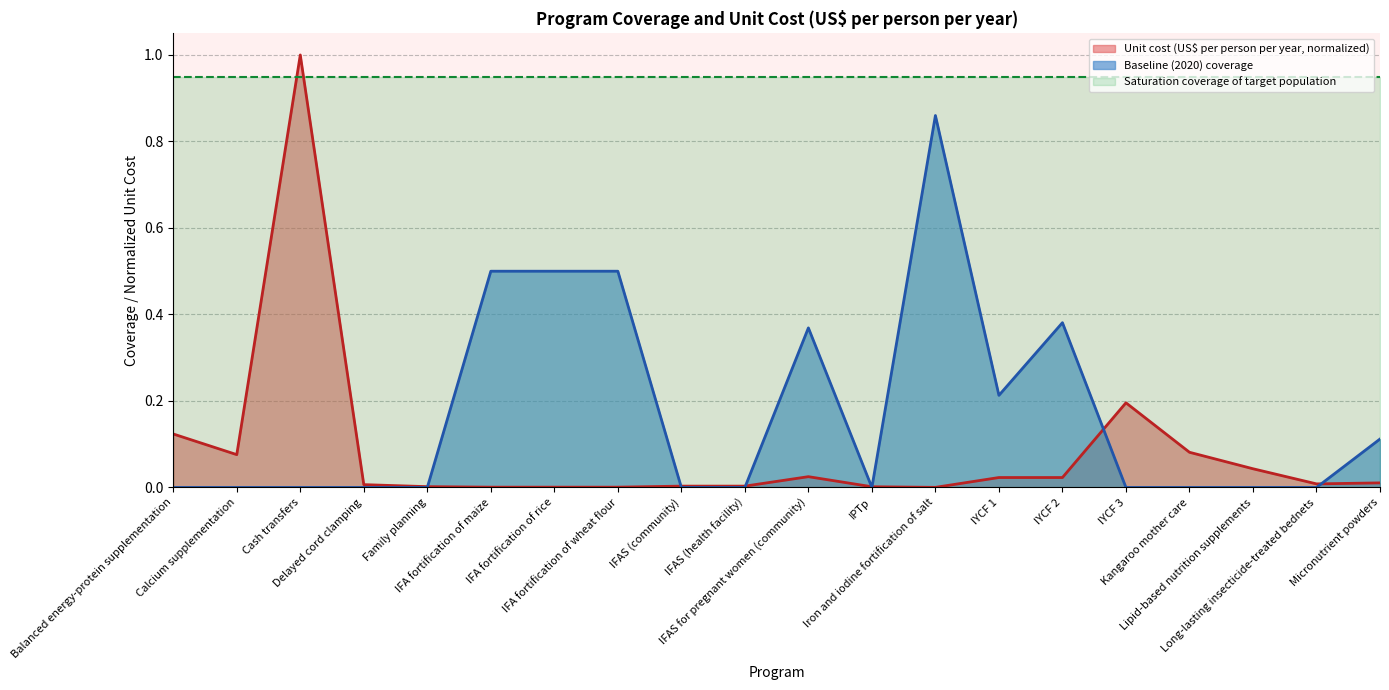

Which series has the largest total across all categories?

Saturation coverage of target population